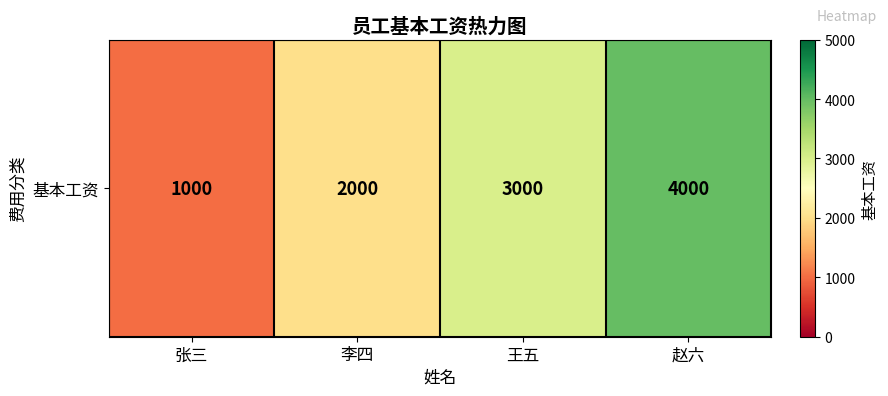

Which has a higher value, 张三 or 李四?

李四